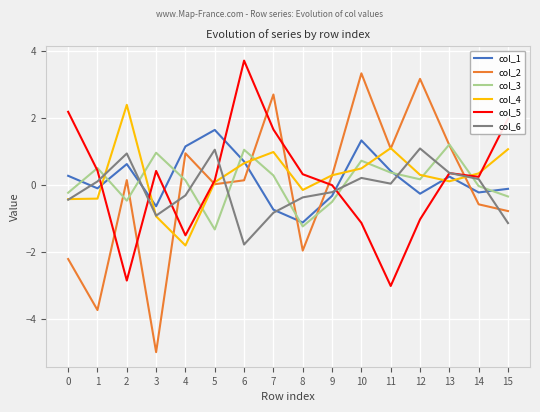

What is the sum of the col_5 values at 9 and 14?

0.2